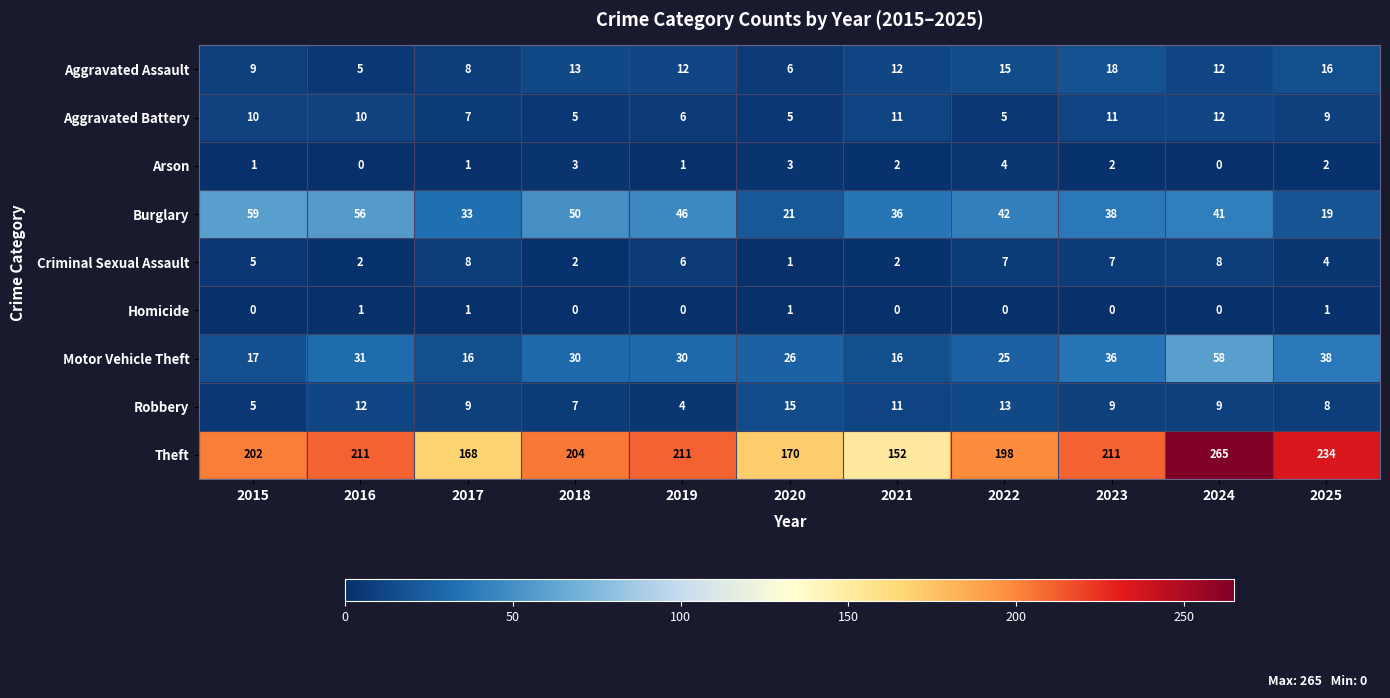

Count the Homicide values in the range 0 to 1.

11